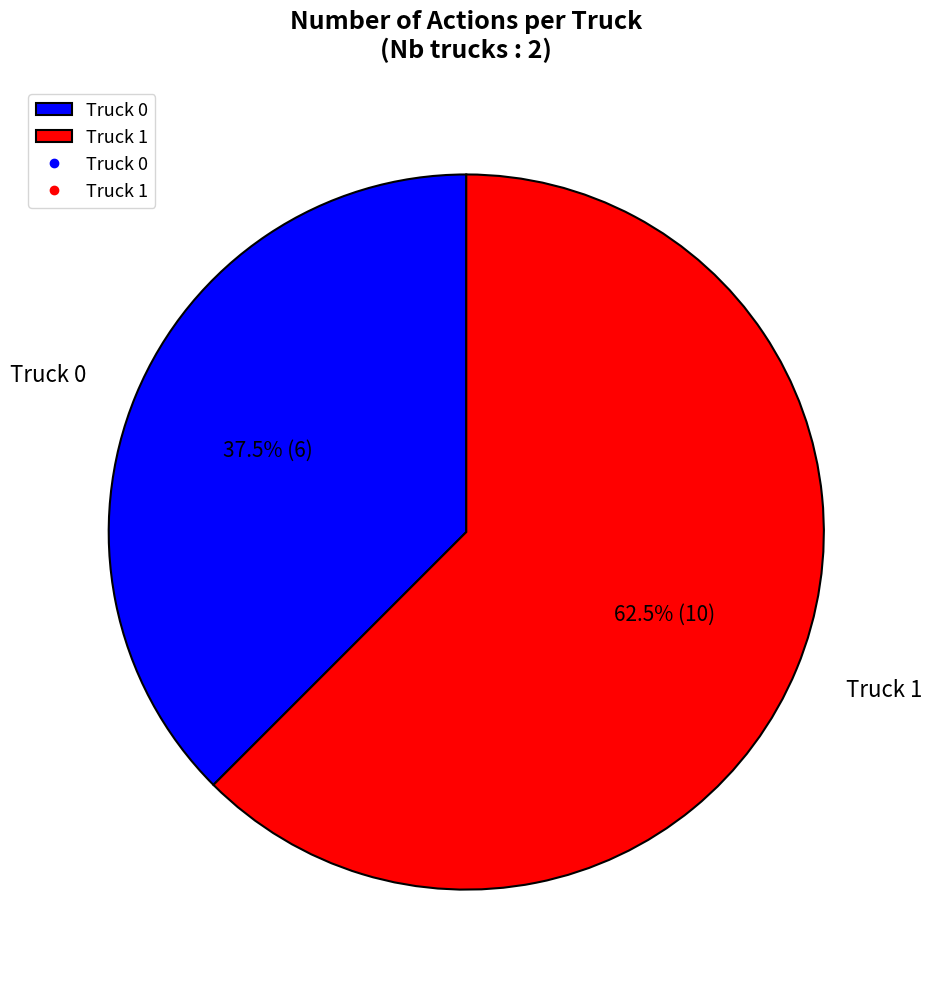

Approximately how many times larger is the value at Truck 1 compared to Truck 0?

1.7